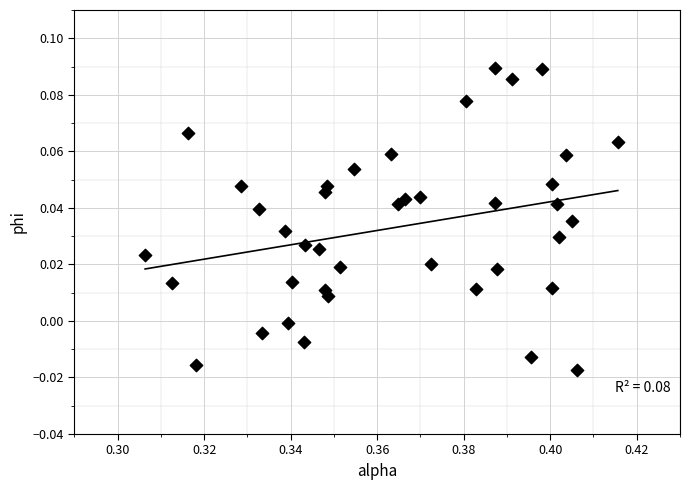

Count the number of points in this scatter plot.

40